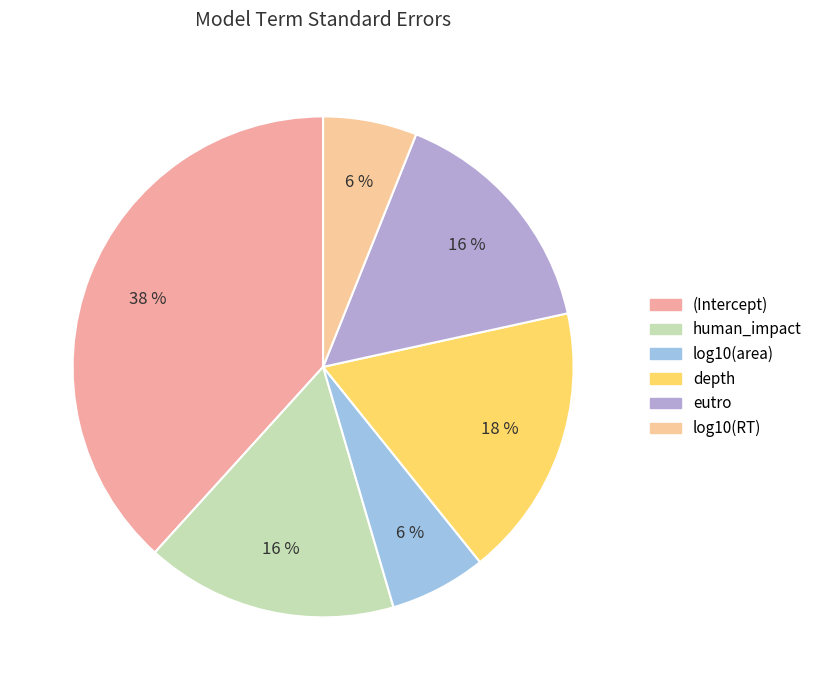

True or false: human_impact accounts for 22% of the total.

False